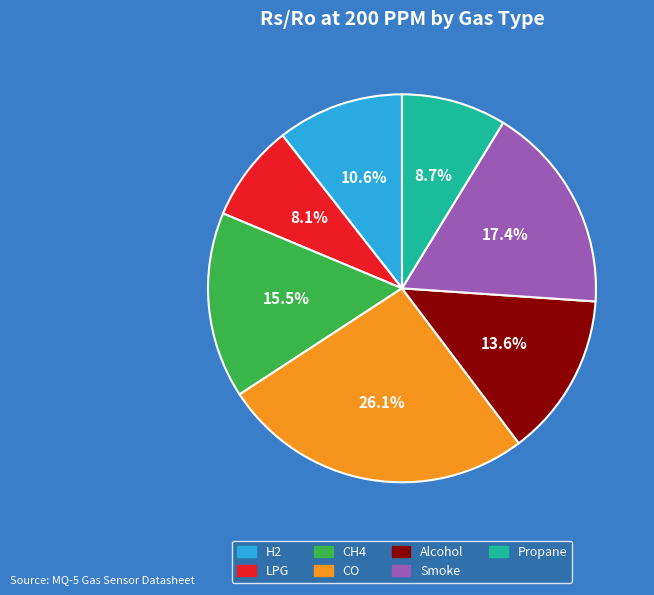

To the nearest percent, what is the difference between the CO and Smoke slice percentages?

9%